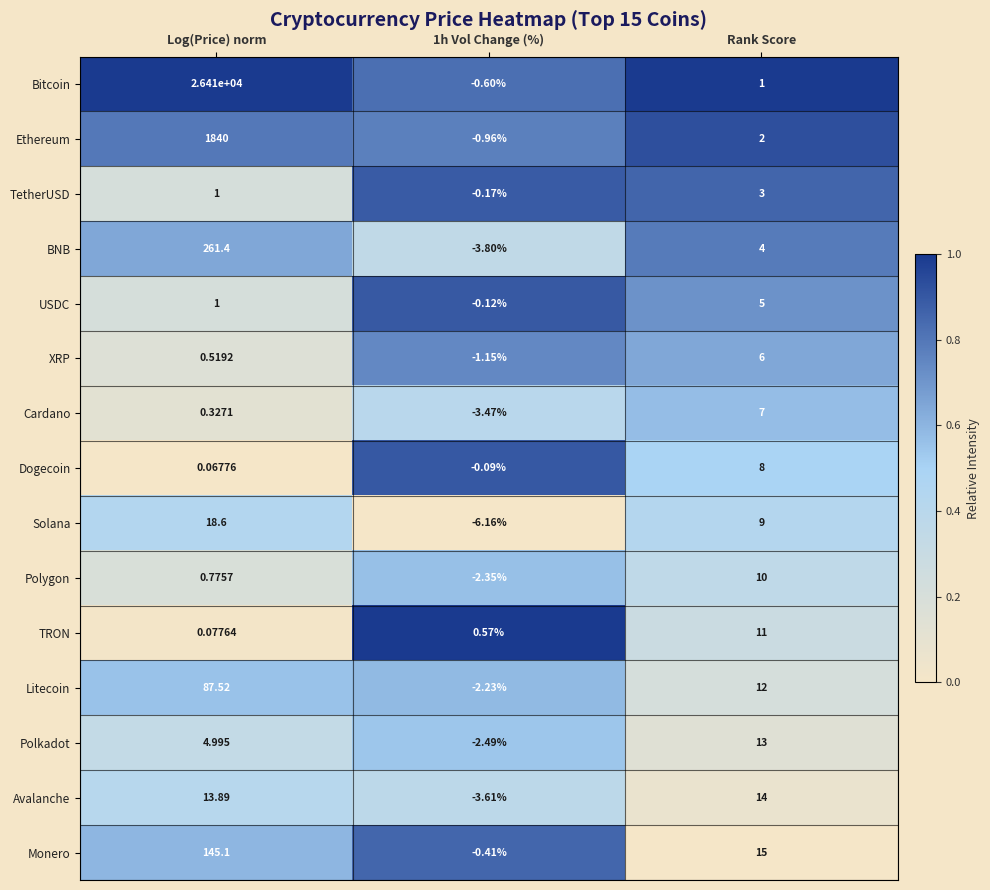

At which category is the sum across all series the highest?

Log(Price) norm